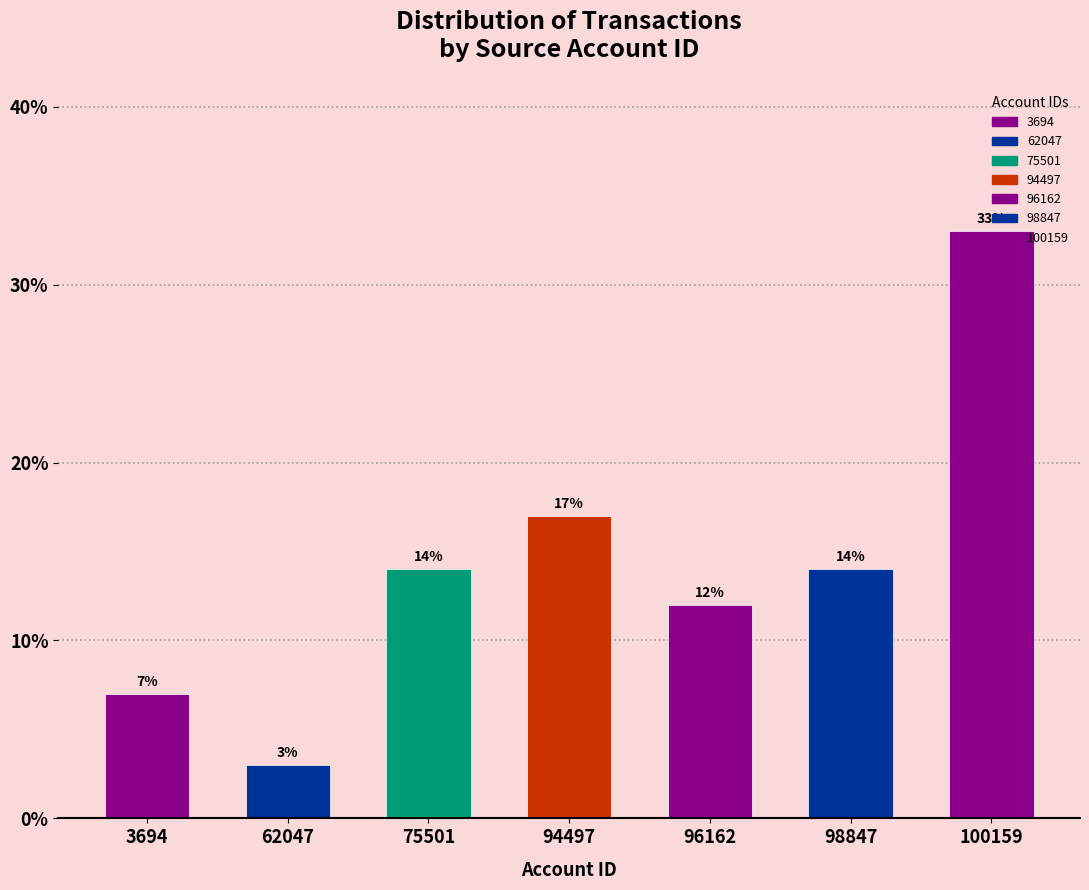

What is the sum of all values?

100.0